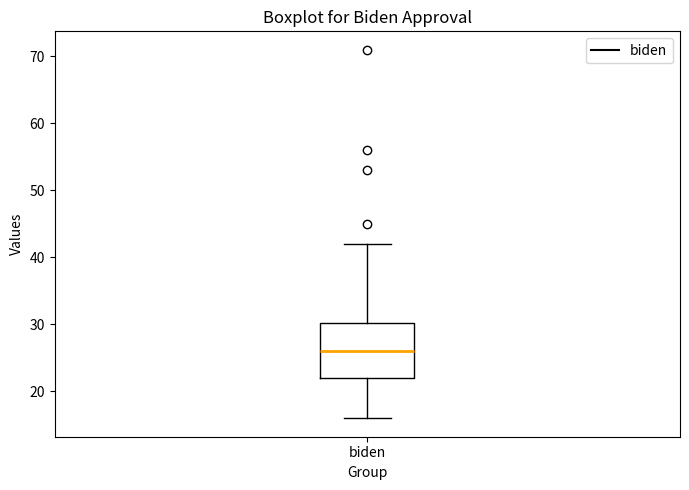

Read this box plot against the y-axis: the position of the median line, the range covered by the box, and the ends of both whiskers. The values are not printed on the chart, so give them approximately, as read against the axis.

median 26, box 22 to 30, whiskers 16 to 42